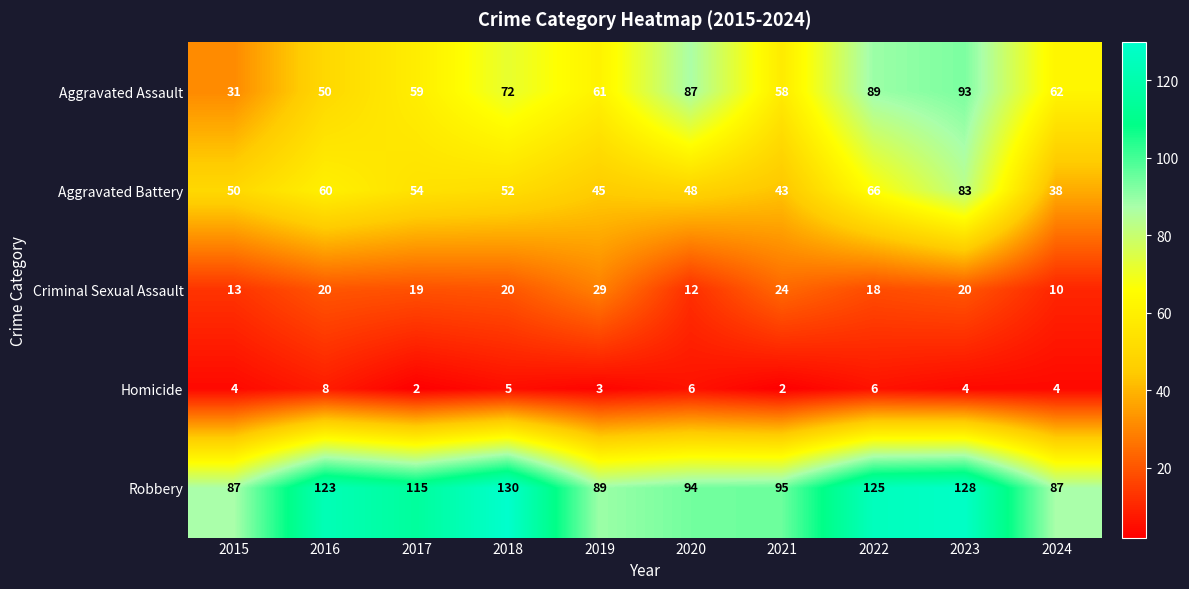

Between 2015 and 2019, which series saw the biggest shift?

Aggravated Assault